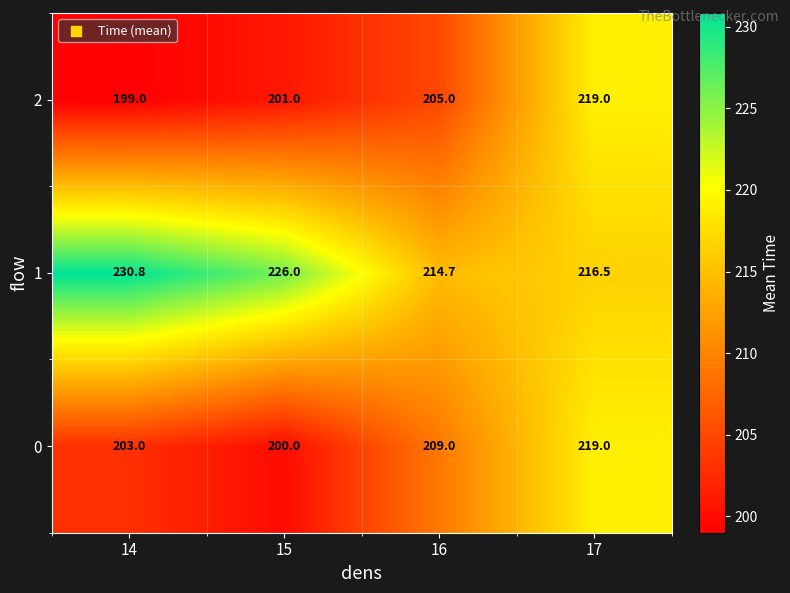

Which label corresponds to the smallest value in the chart?

14